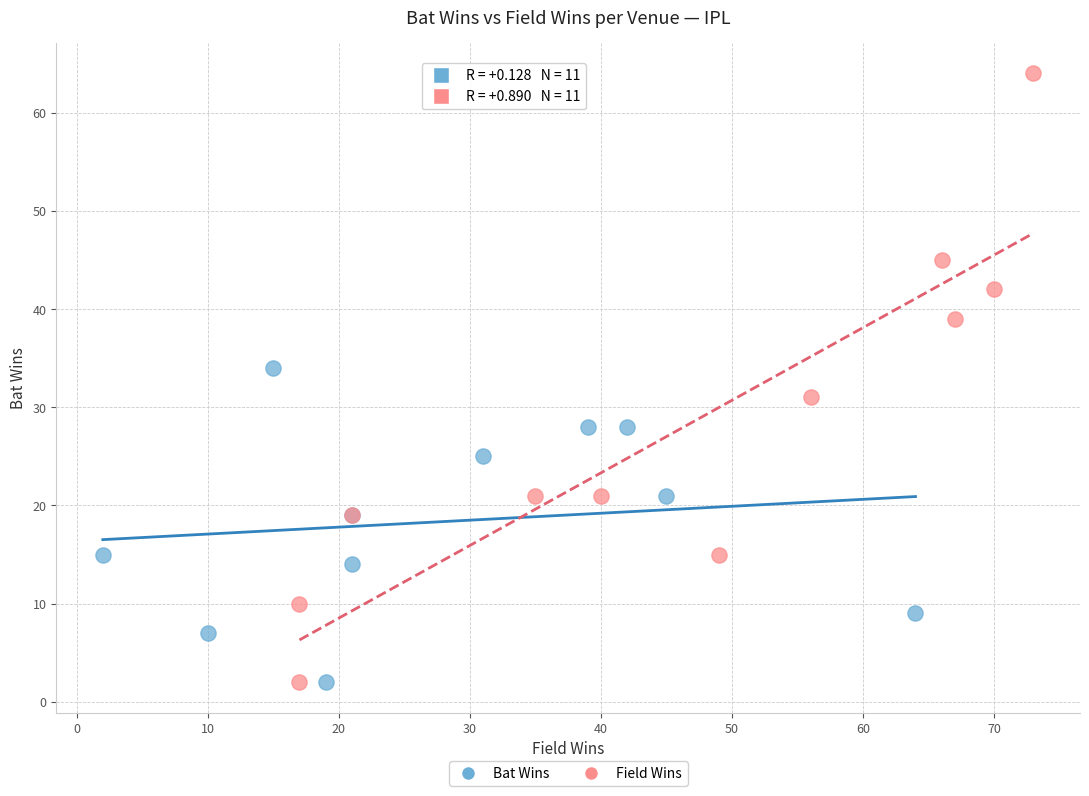

Which series has the widest spread of Y values?

Field Wins